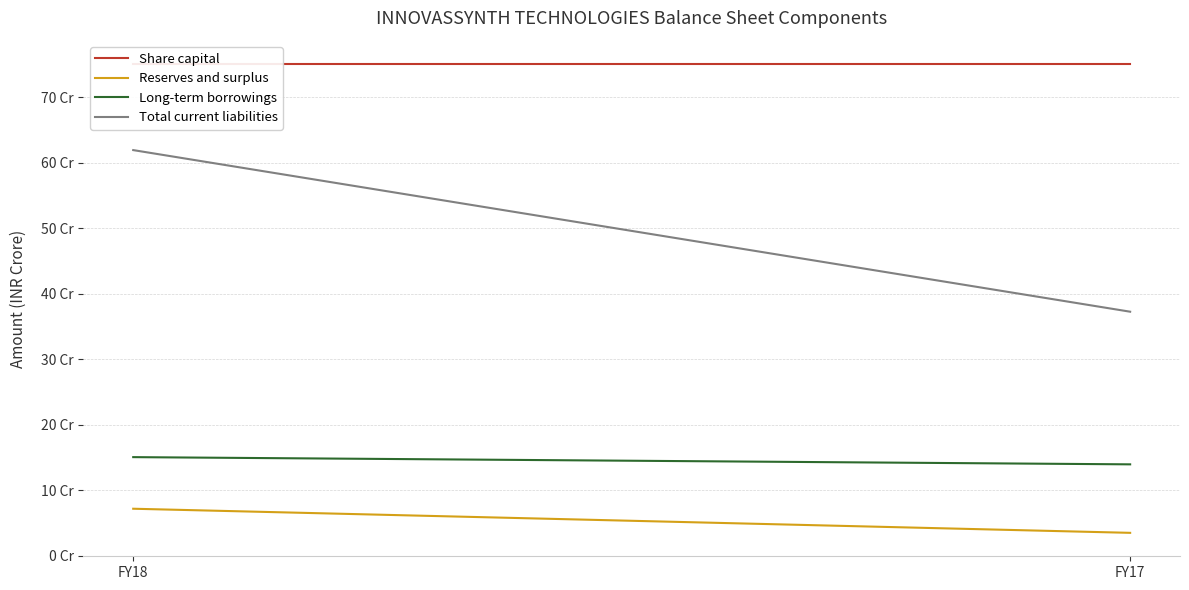

Reading left to right, what are all the values shown in this chart?

Share capital: 750213510	750213510
Reserves and surplus: 71863486	35086311
Long-term borrowings: 150594694	139581269
Total current liabilities: 619015667	372458503